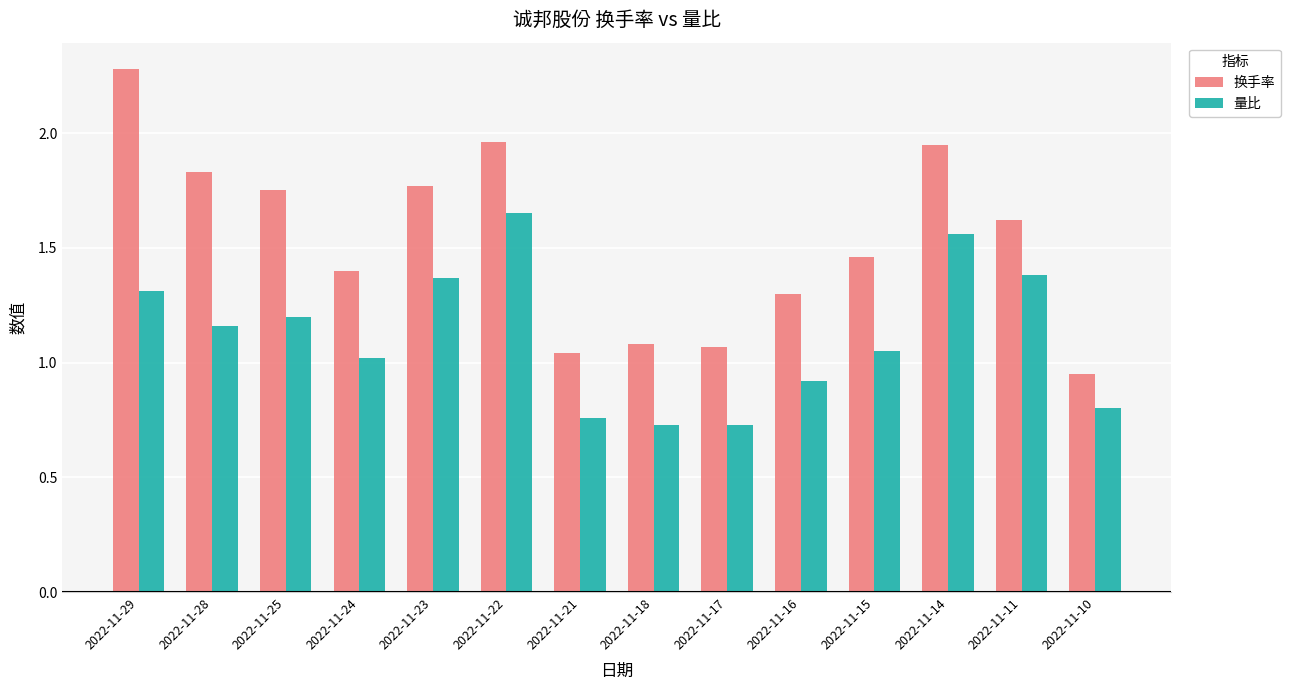

Does the chart contain stacked bars?

No